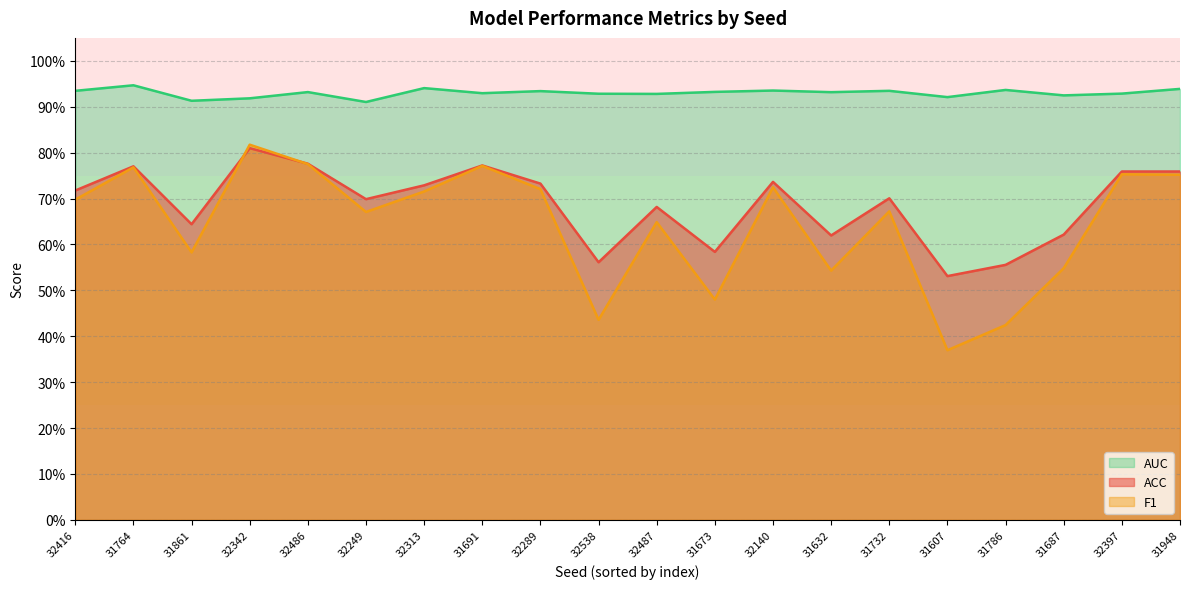

List the labels in order of F1 value, smallest first.

31607, 31786, 32538, 31673, 31632, 31687, 31861, 32487, 32249, 31732, 32416, 32313, 32289, 32140, 31948, 32397, 31764, 31691, 32486, 32342